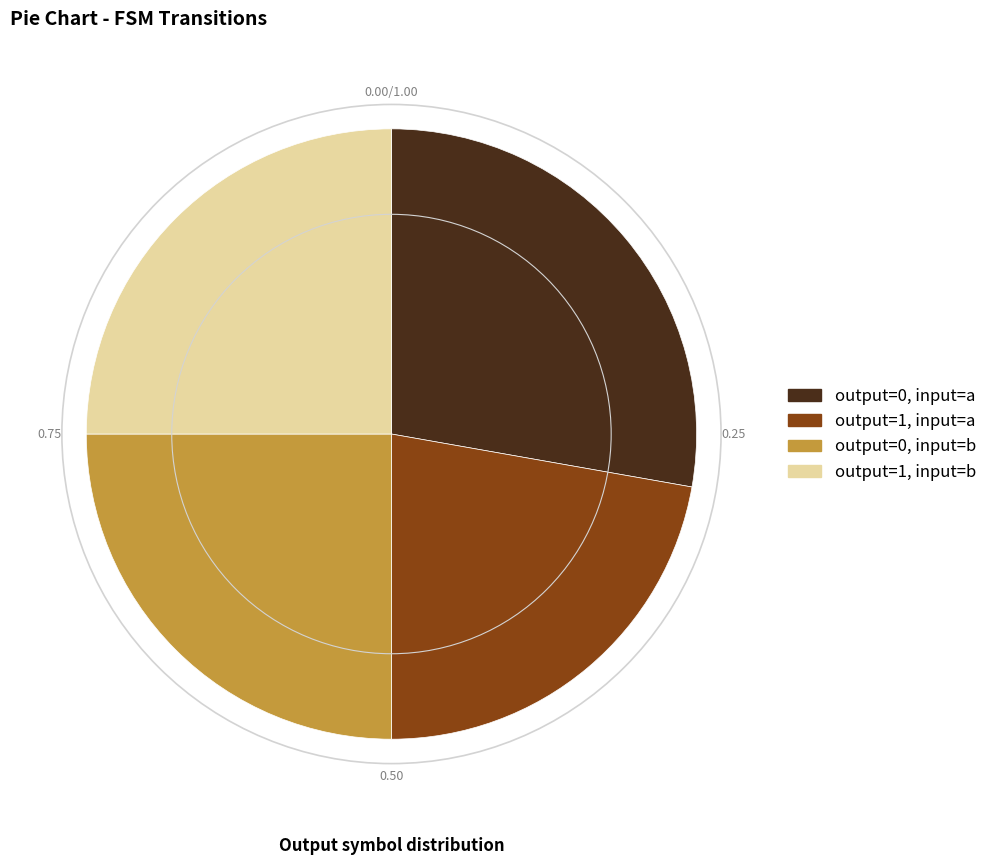

Which has a higher value, output=1, input=b or output=0, input=a?

output=0, input=a